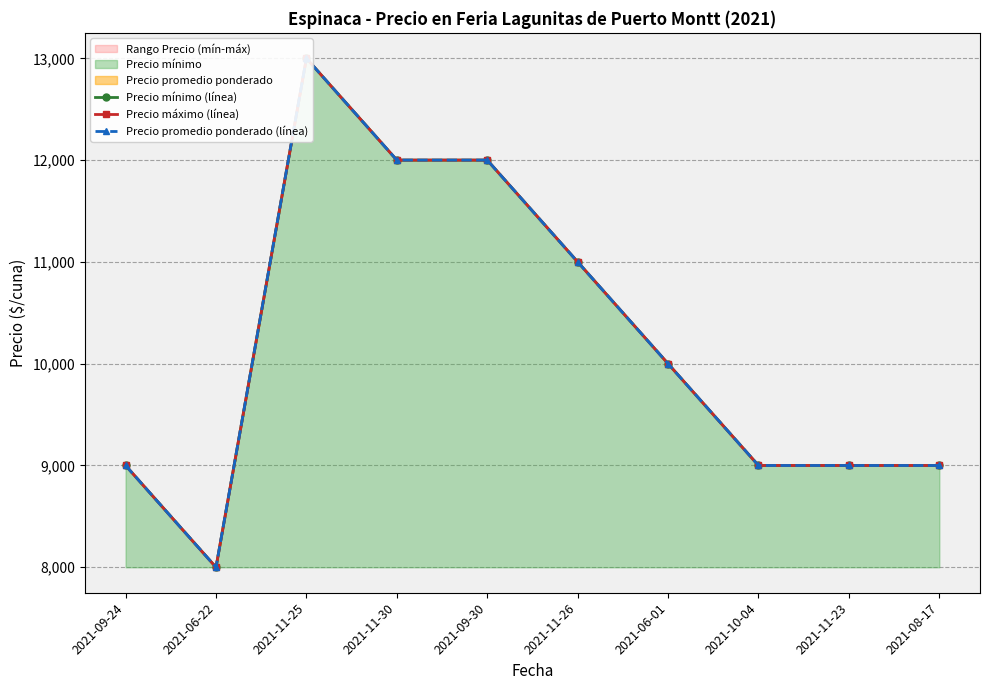

What is the difference between the maximum and minimum values in the Precio máximo (línea) series?

5000